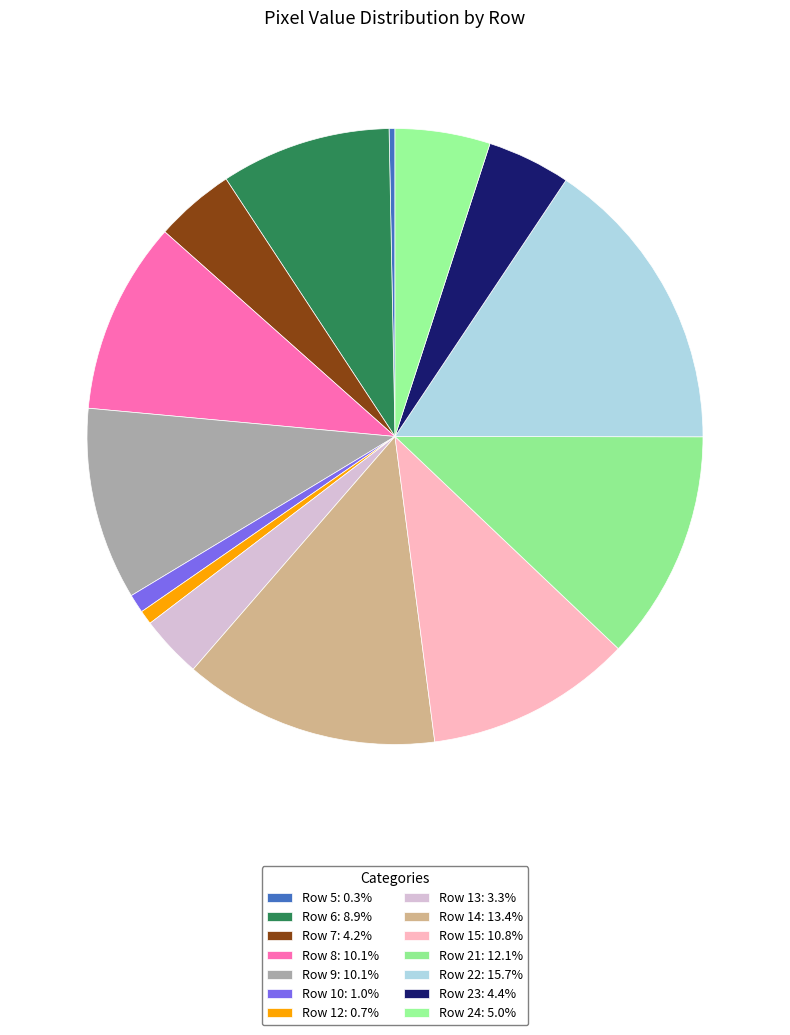

How many slices are in this pie chart?

14